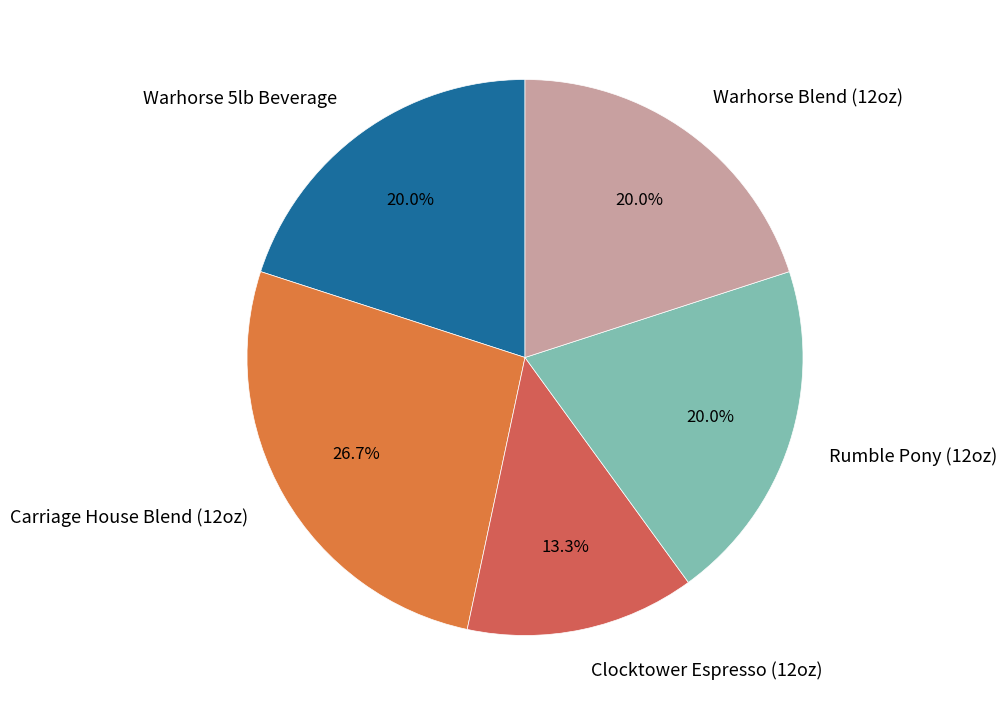

To the nearest percent, what is the difference between the largest and smallest slice percentages?

13%